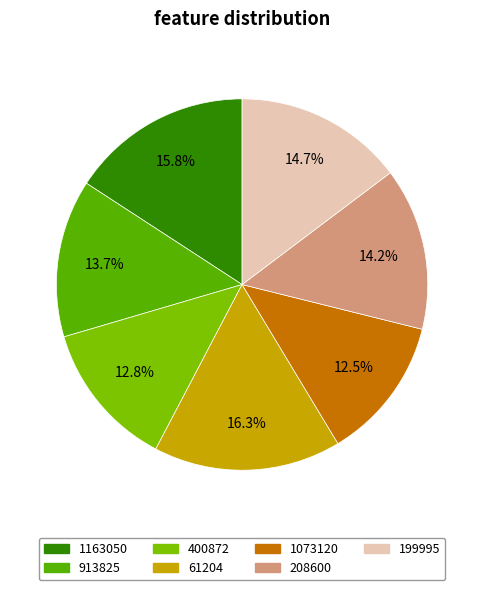

Does 199995 represent more than half of the total?

No